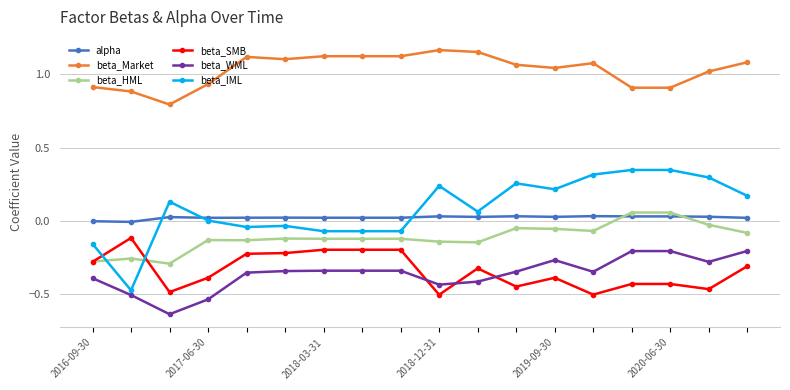

What is the minimum value for beta_Market?

0.8